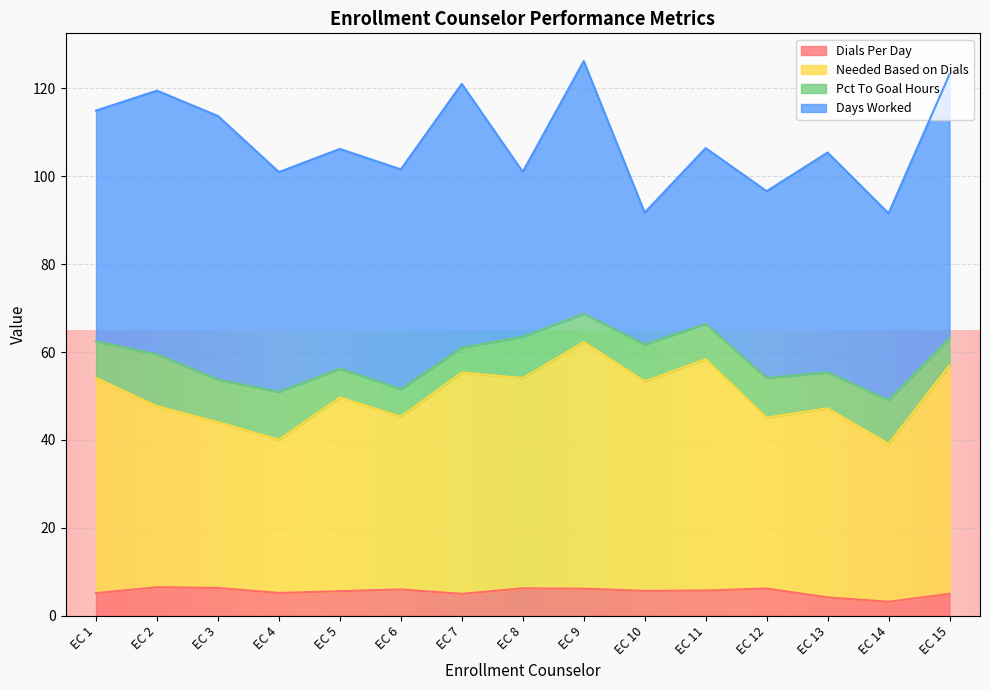

How many lines are shown in the chart?

4